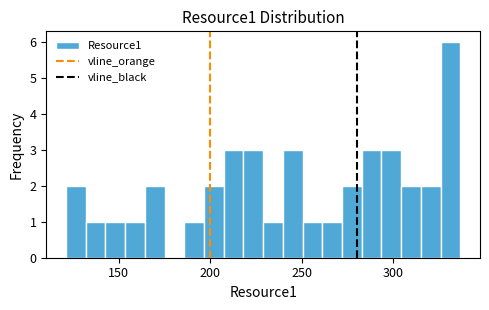

Around what value on the x-axis is the tallest bar? Give the approximate position of its centre, as read against the axis.

330